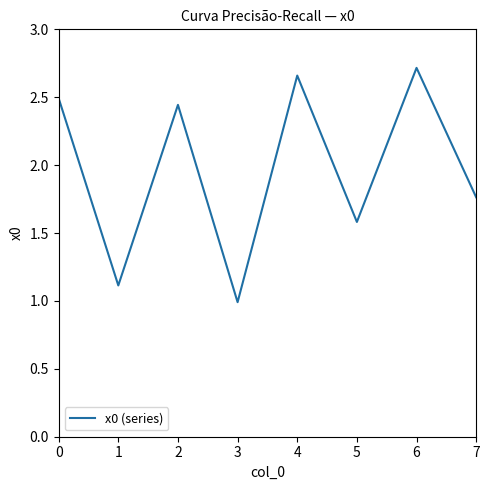

What is the sum of the values at 6 and 3?

3.7